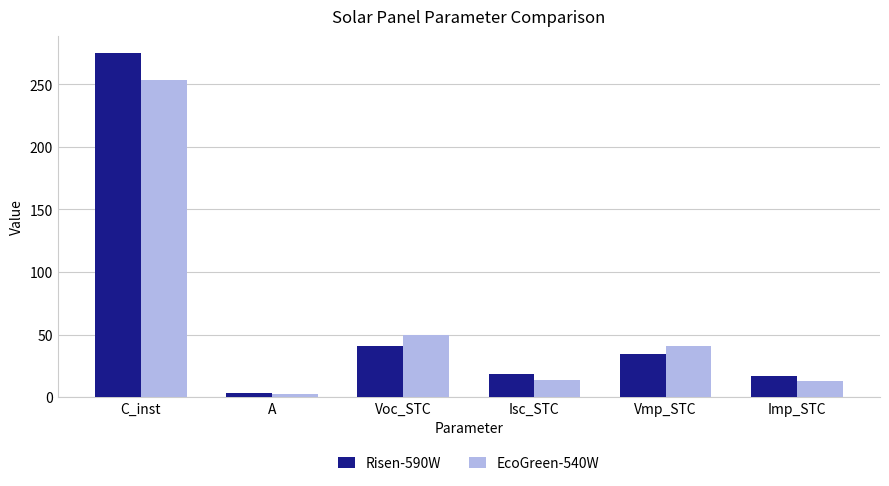

What is the difference between the highest and lowest values at Voc_STC?

8.2